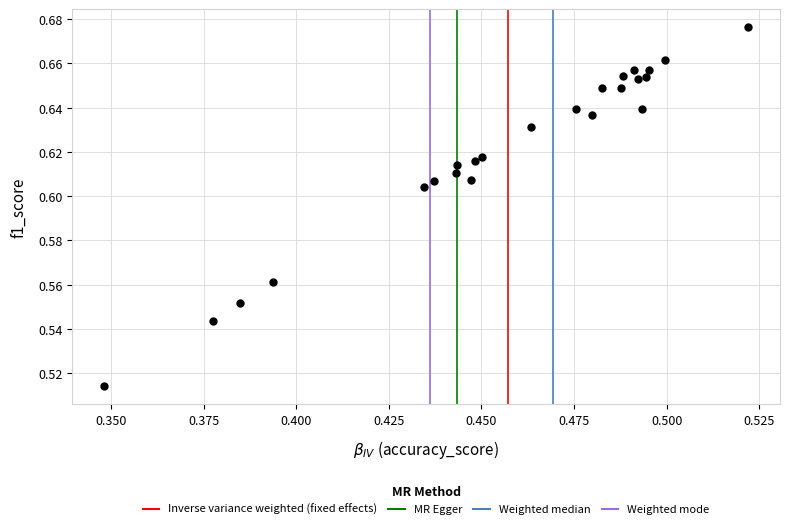

How many data points are displayed?

24